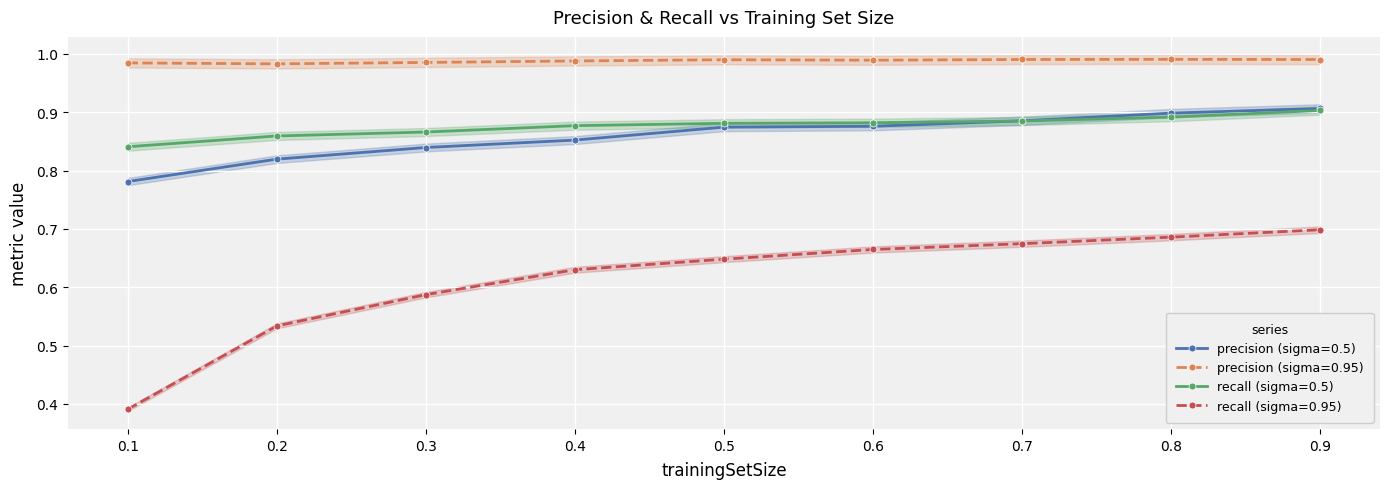

Which series changed the most between 0.7 and 0.8?

precision (sigma=0.5)